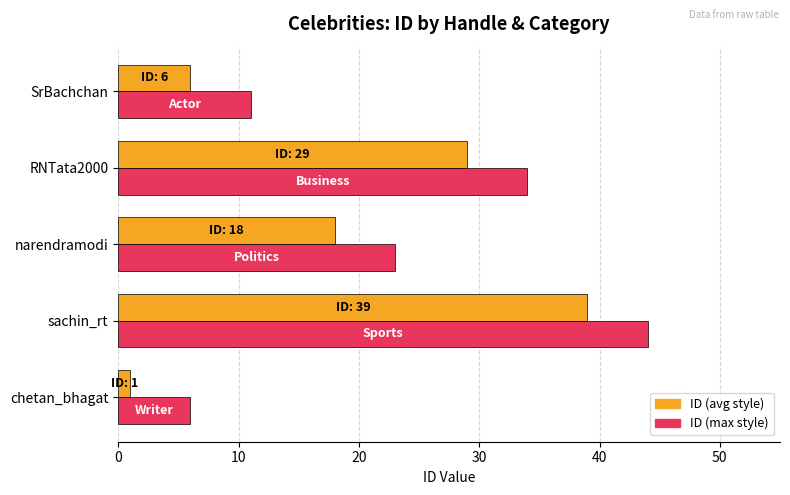

What are all the series names shown in the legend?

ID (avg style), ID (max style)